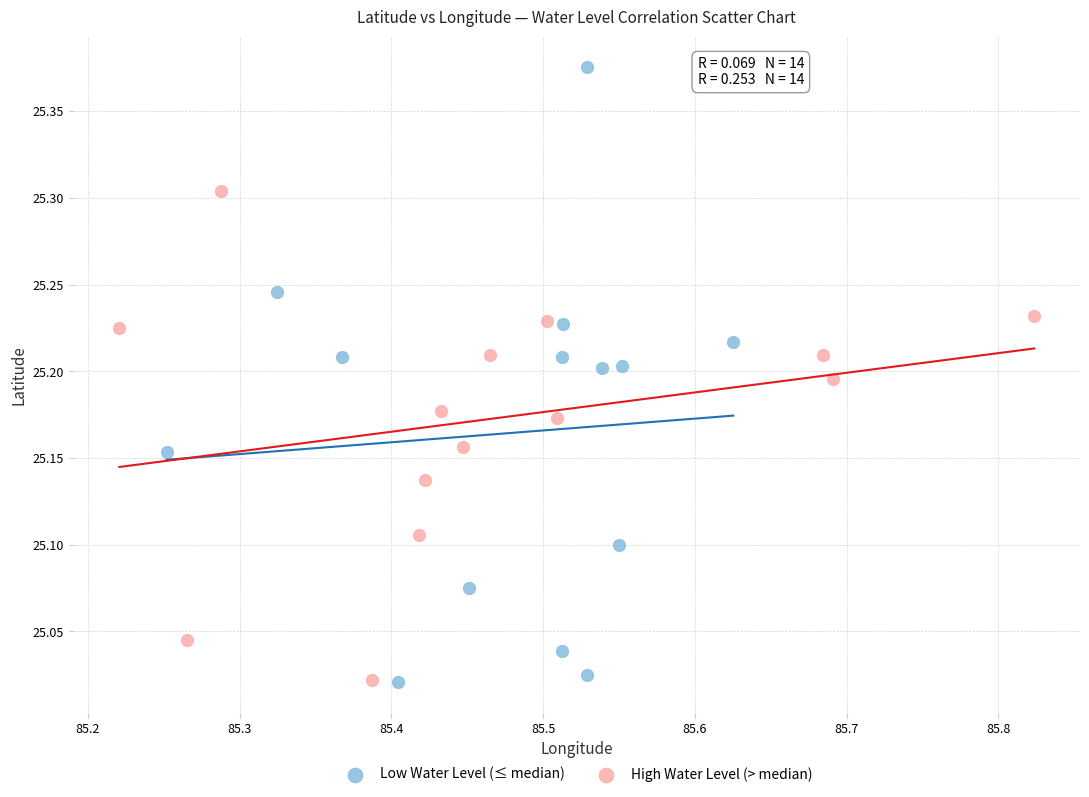

Which series contains the highest Y value?

Low Water Level (≤ median)